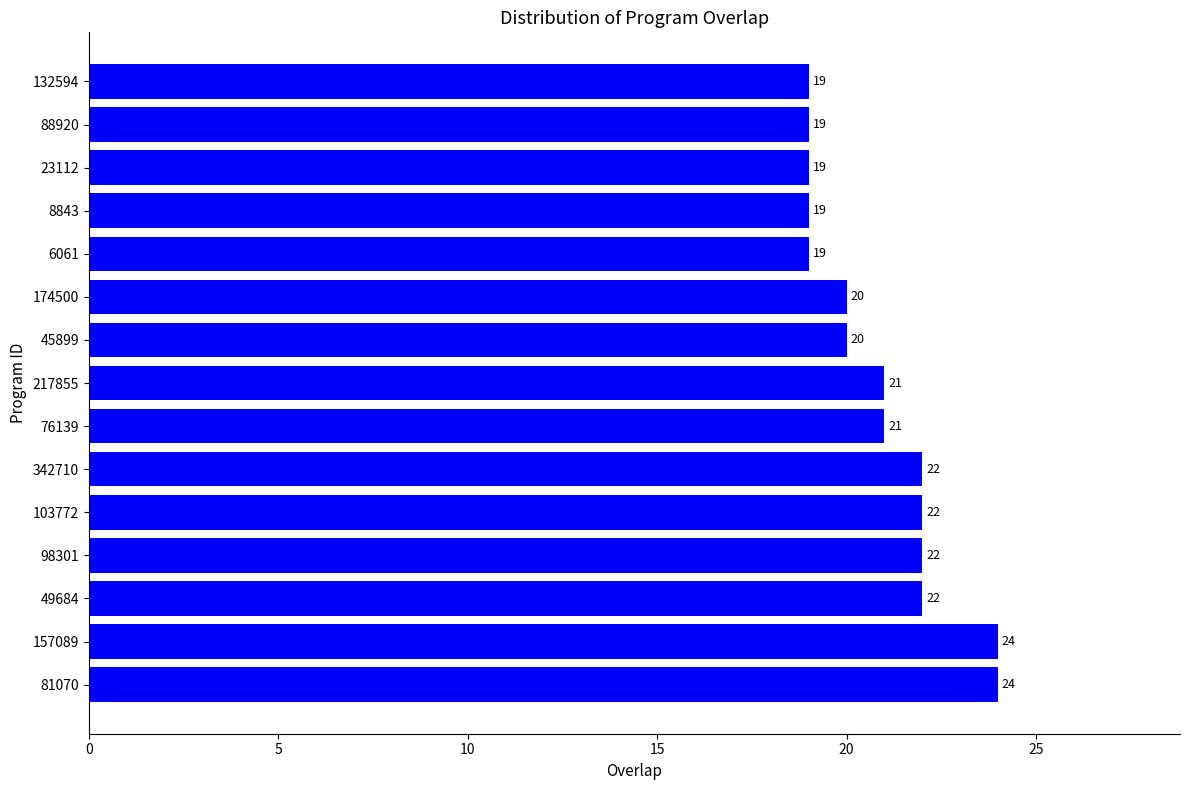

Reading bottom to top, extract all data points from this chart.

24	24	22	22	22	22	21	21	20	20	19	19	19	19	19